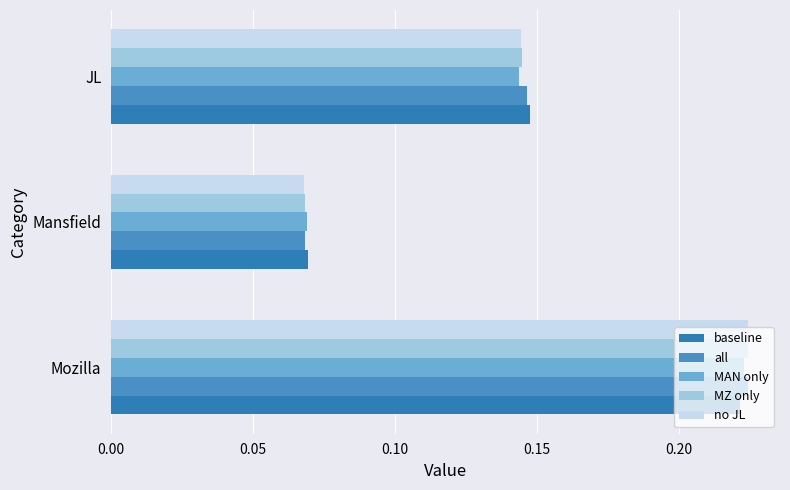

How many distinct data groups are displayed?

5